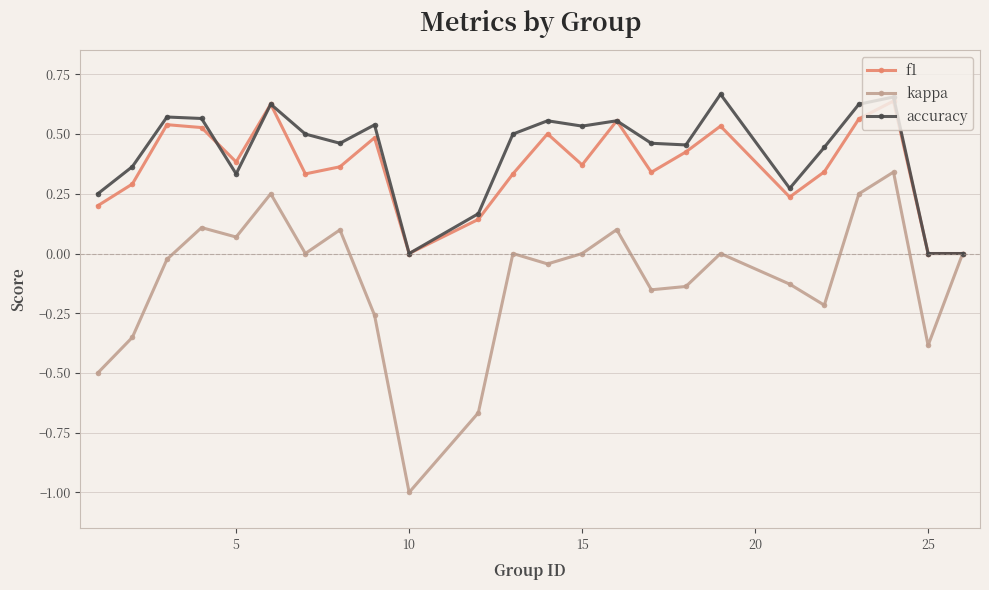

Which series has the widest spread of values?

kappa